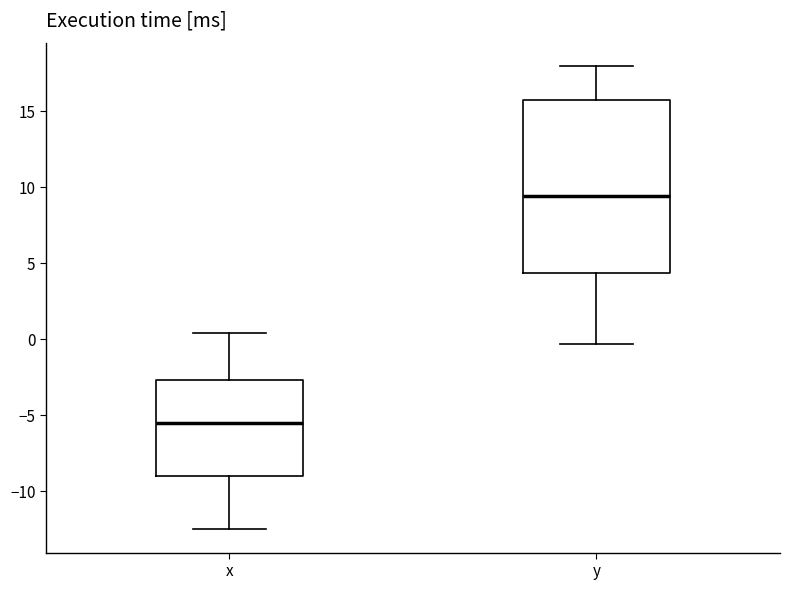

Comparing the boxes themselves (not the whiskers), which one is the tallest?

y